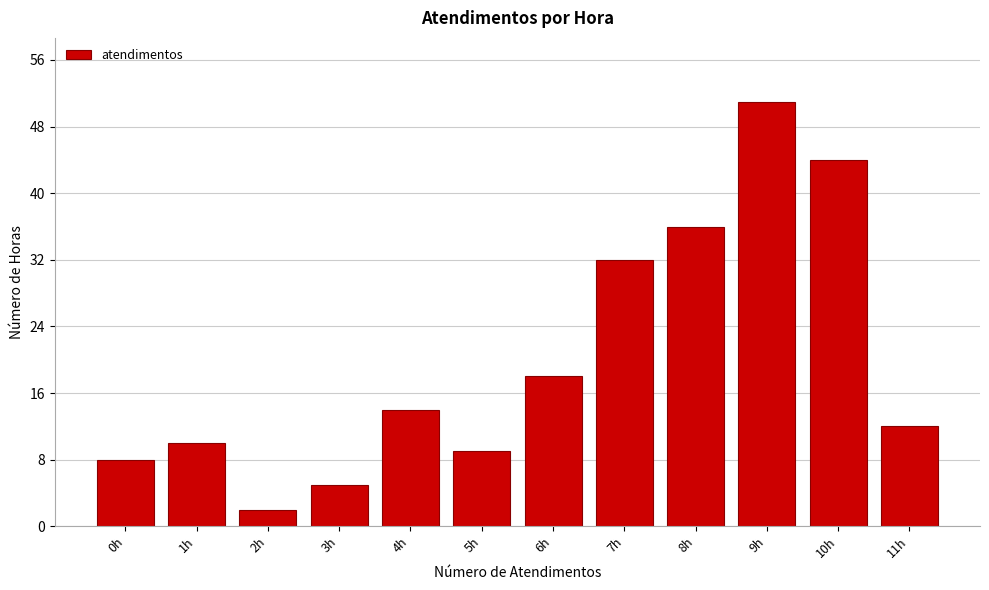

Reading left to right, what are all the values shown in this chart?

8	10	2	5	14	9	18	32	36	51	44	12